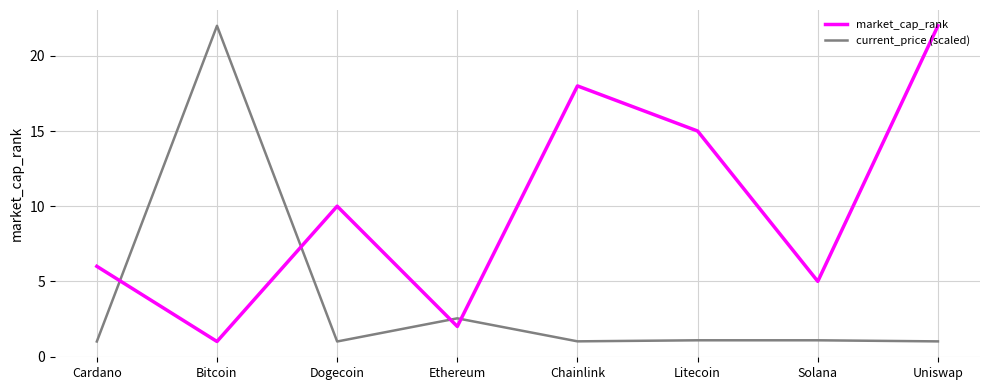

Is it true that market_cap_rank equals 10.0 at Dogecoin?

True